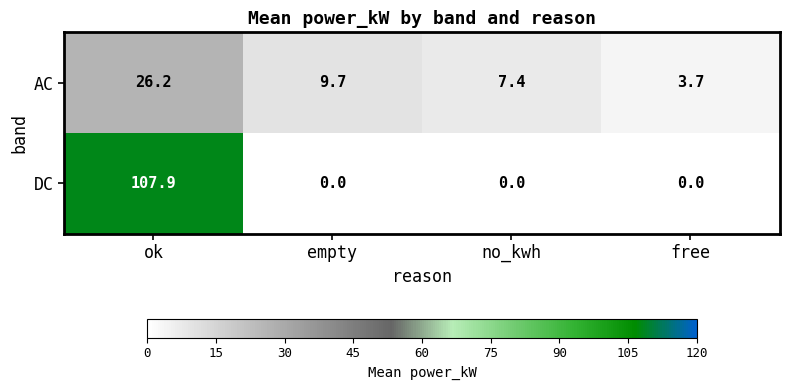

True or false: AC has a value of 26.2 at ok.

True